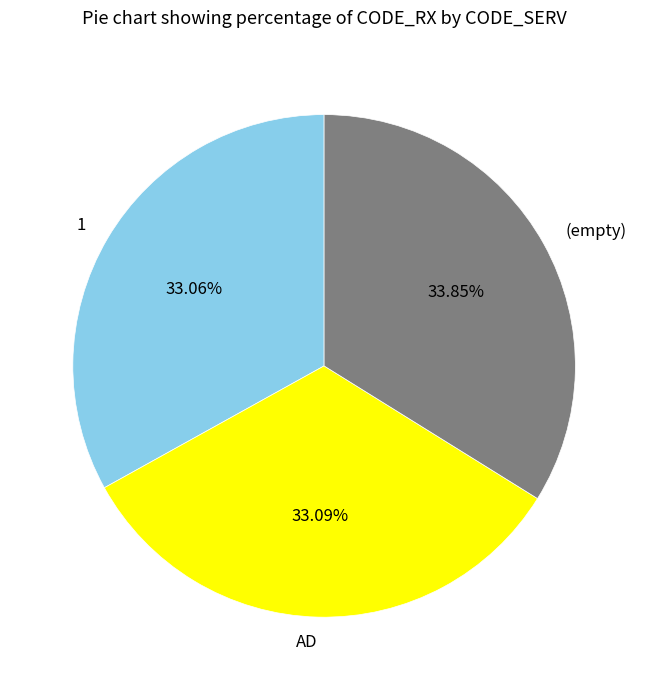

To the nearest percent, what is the average slice percentage?

33%